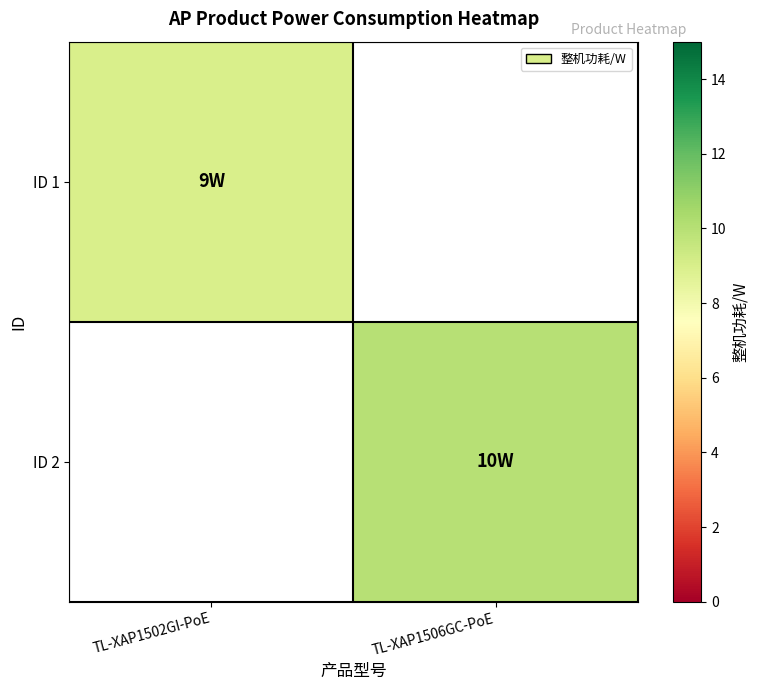

Where is ID 1 nearest to the value 9?

TL-XAP1502GI-PoE